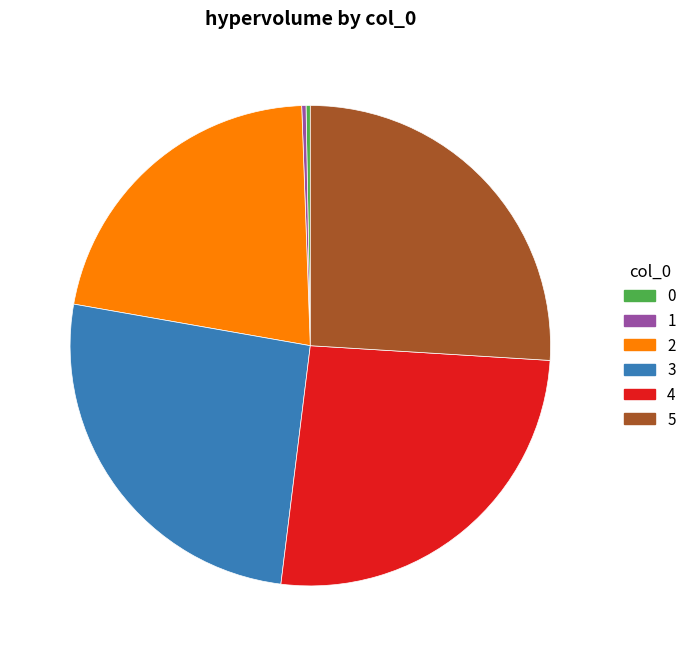

Is there a majority slice in this chart?

No